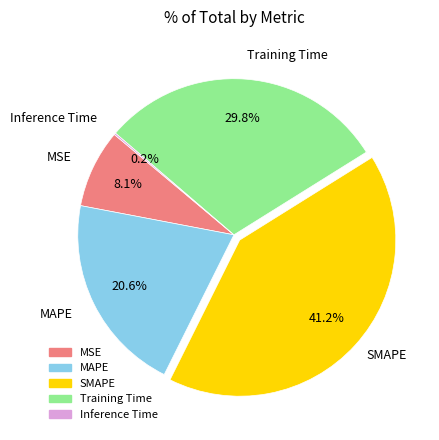

Which slice is the largest?

SMAPE